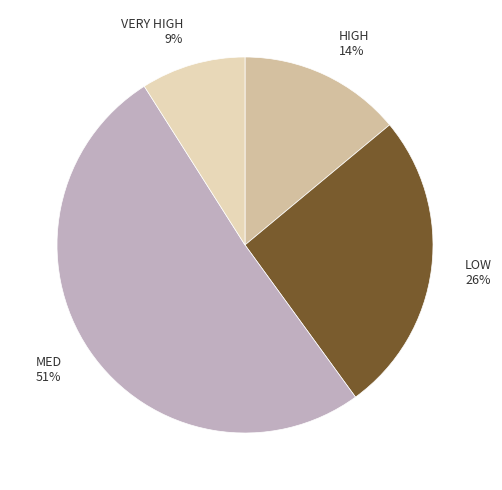

To the nearest percent, what portion does LOW represent?

26%